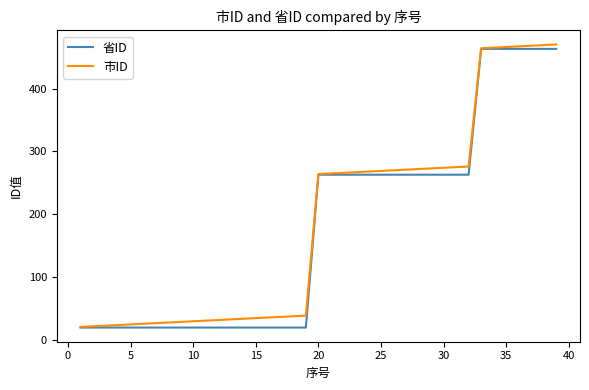

What is the minimum value for 市ID?

21